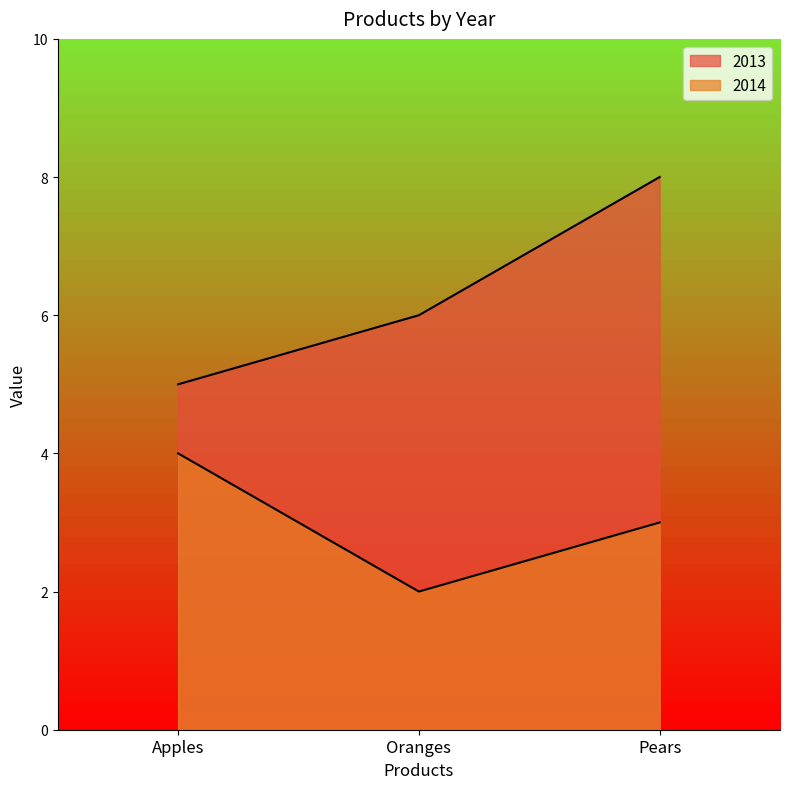

How many lines are shown in the chart?

2